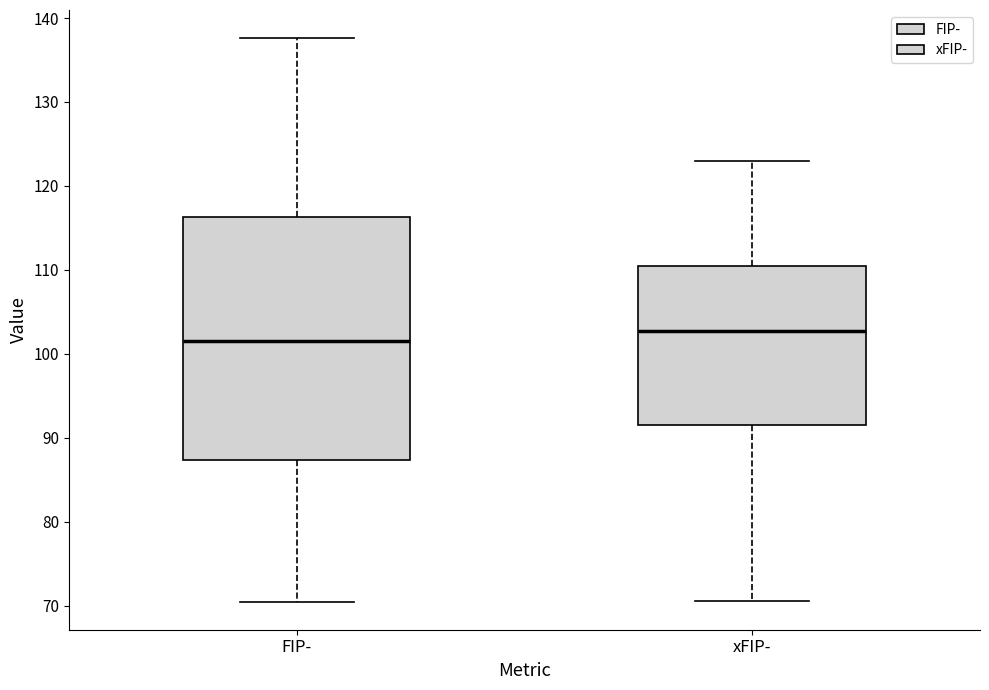

Reading left to right, transcribe this box plot: for each box, give where its median line is, the range the box spans, and where its two whiskers end, as read against the y-axis. The values are not printed on the chart, so give them approximately, as read against the axis.

FIP-: median 102, box 87 to 116, whiskers 71 to 138
xFIP-: median 103, box 92 to 110, whiskers 71 to 123